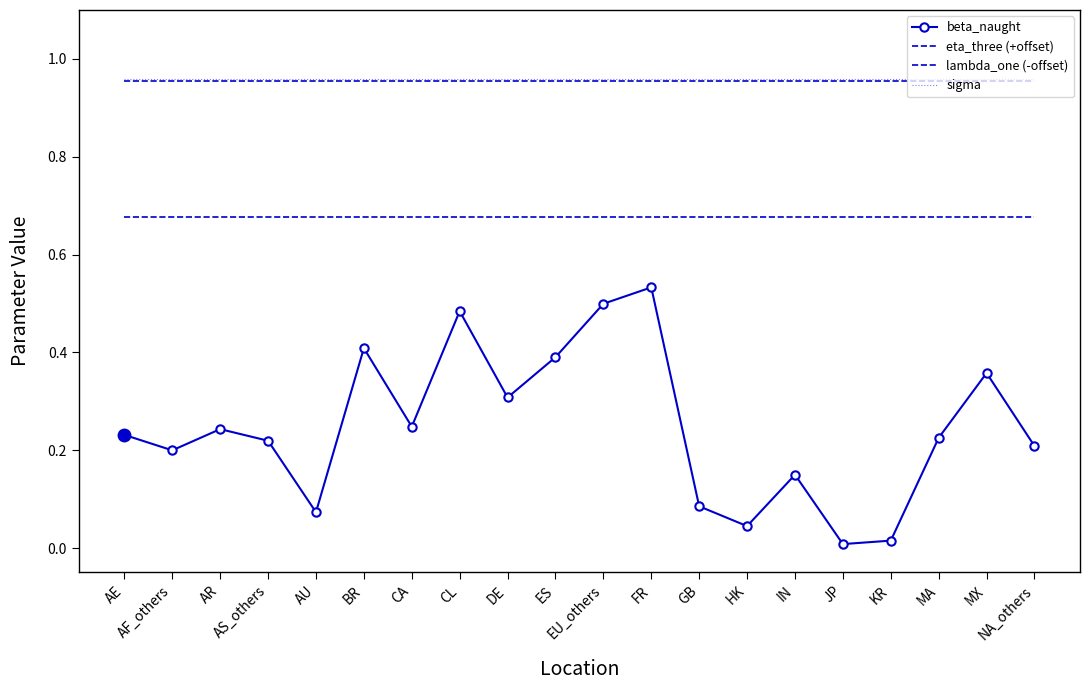

Which label corresponds to the smallest value in the chart?

JP